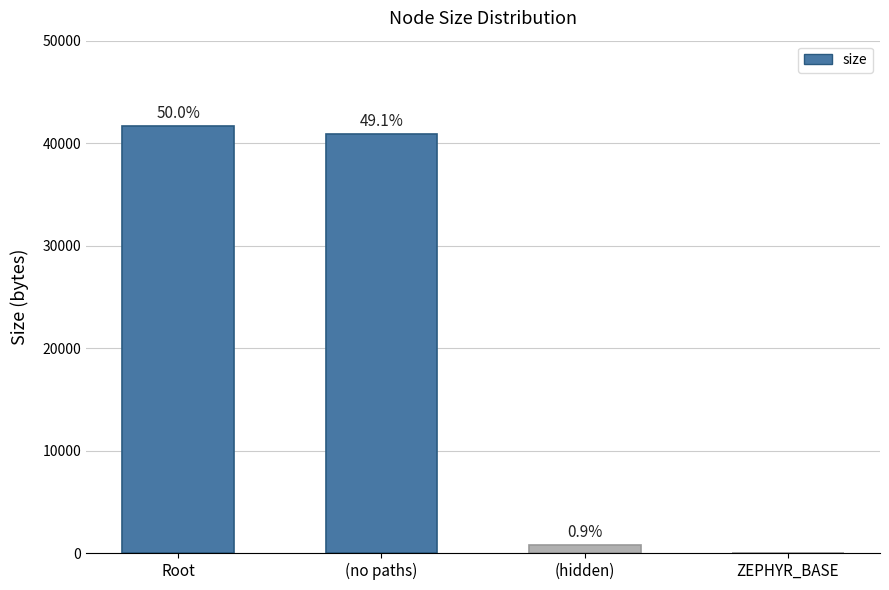

Rank the categories by value from highest to lowest.

Root, (no paths), (hidden), ZEPHYR_BASE